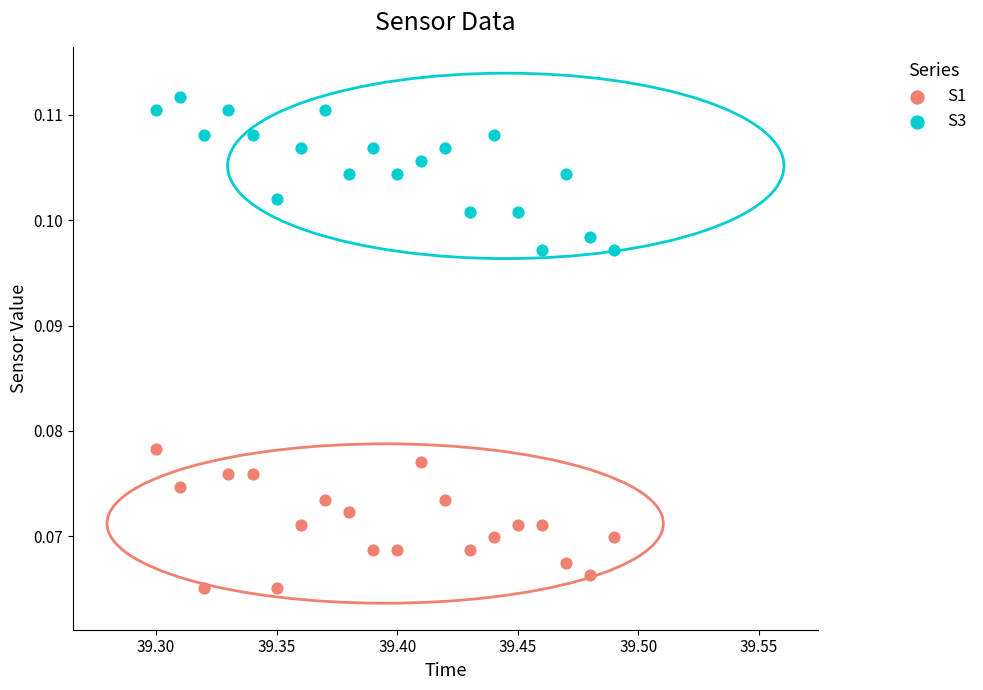

Which series reaches the minimum Y coordinate?

S1